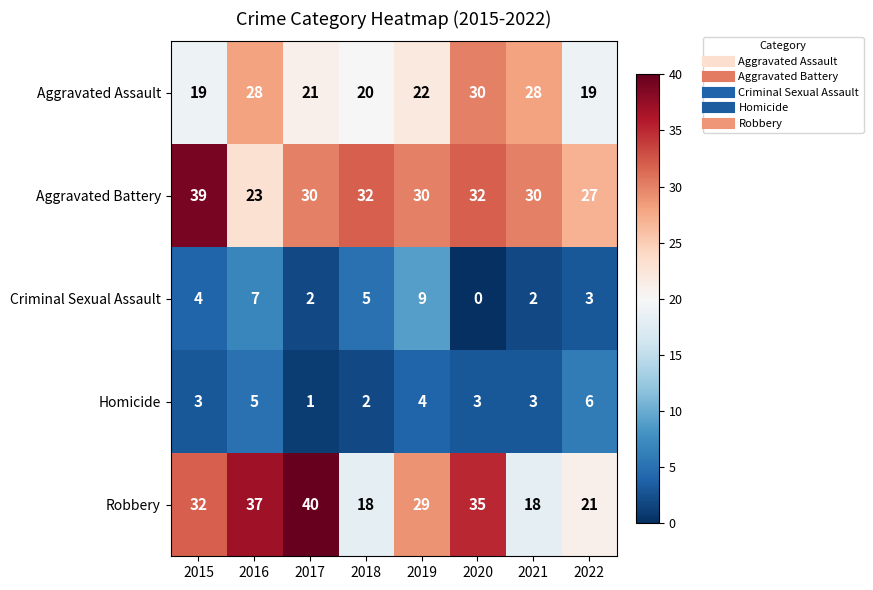

Where does the Aggravated Battery series first go above 30?

2015